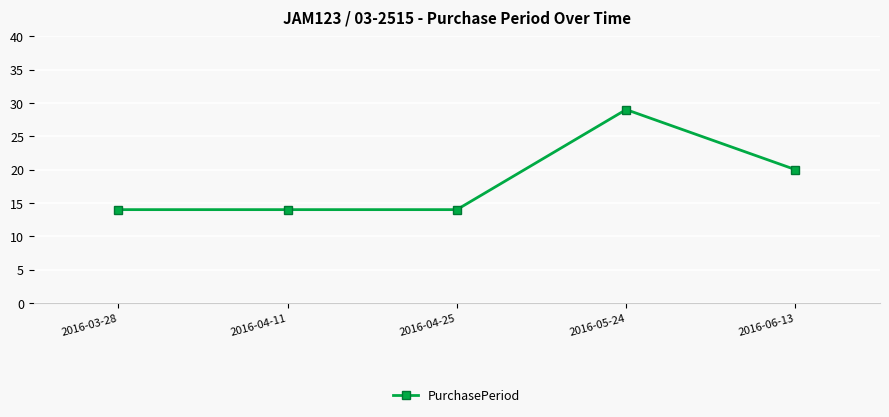

What is the sum of the values at 2016-05-24 and 2016-04-25?

43